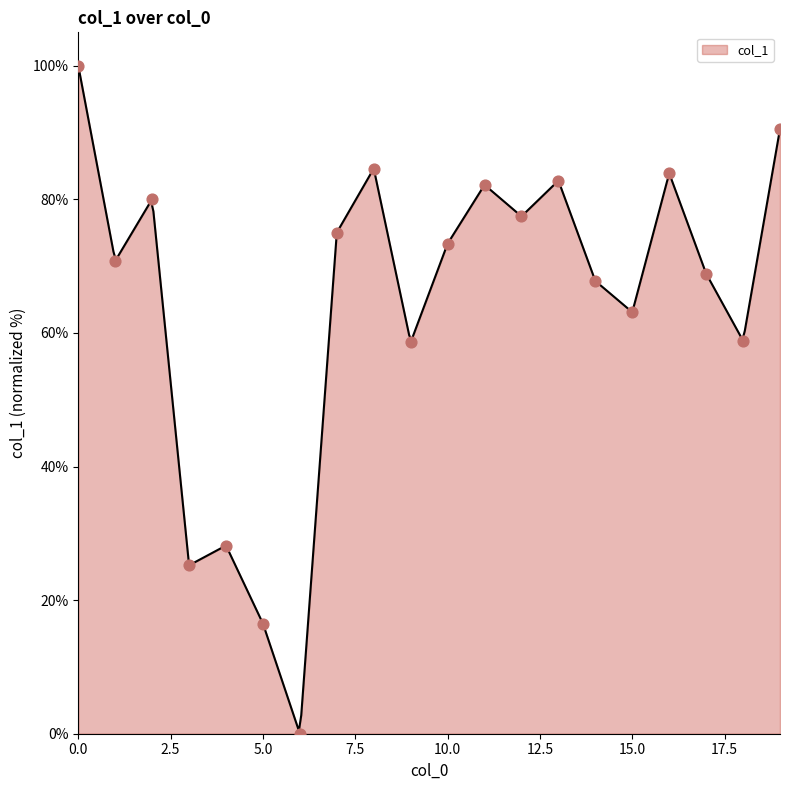

What is the change in value from 1 to 14?

-3.0